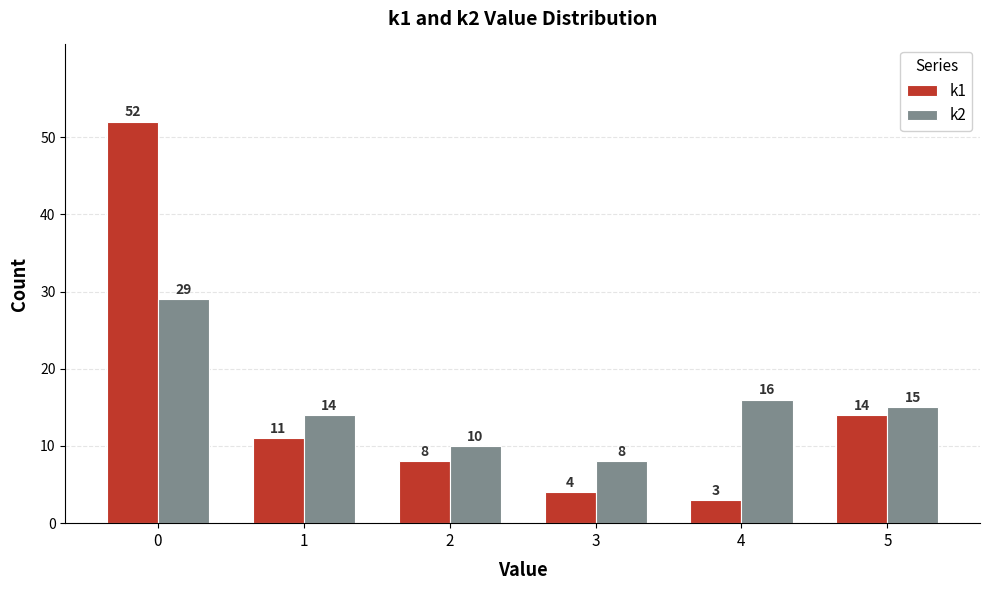

Reading left to right, transcribe all the data shown in this chart.

k1: 52	11	8	4	3	14
k2: 29	14	10	8	16	15